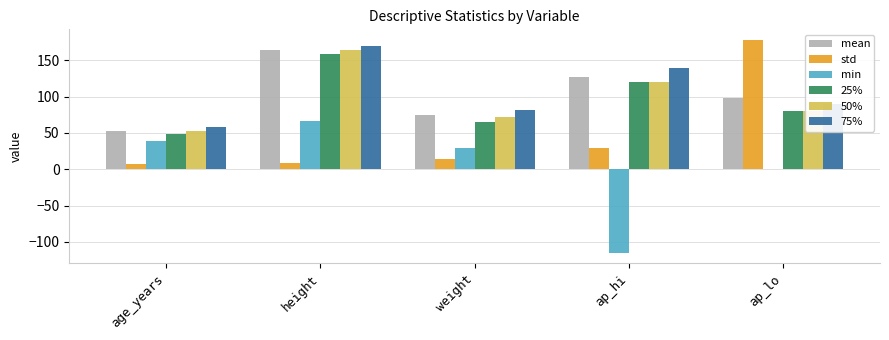

Is the value of 50% at age_years greater than the value of 75% at age_years?

No